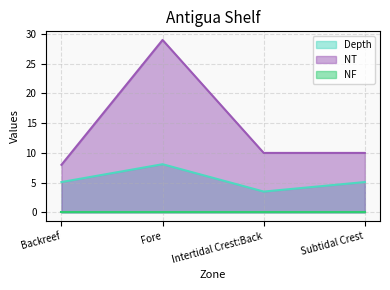

What is the sum of all Depth values?

21.8